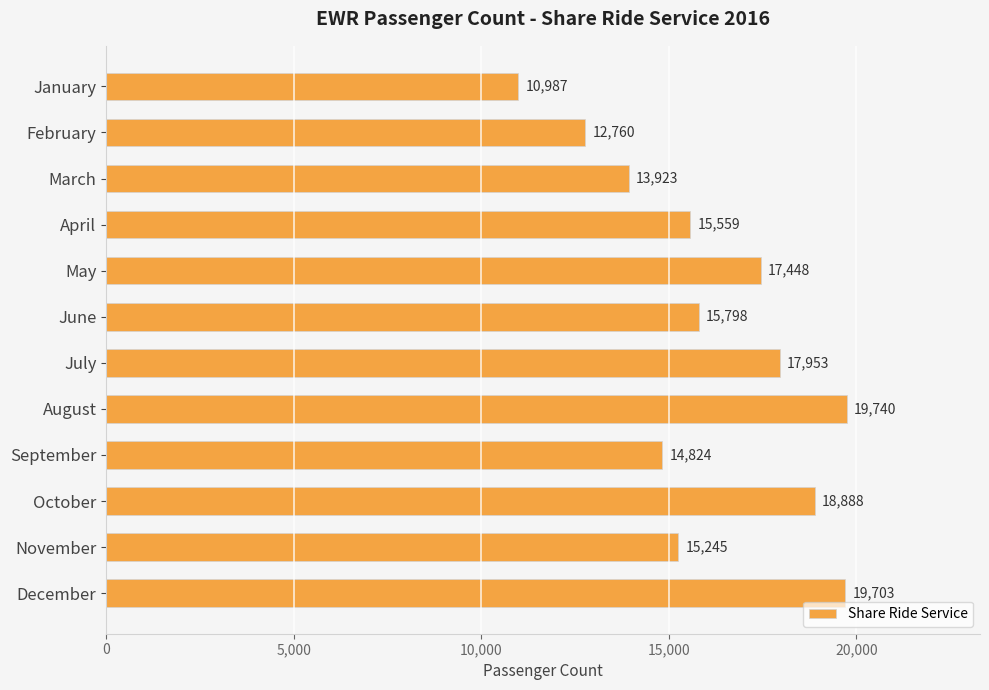

True or false: the data shows 18888 at October.

True